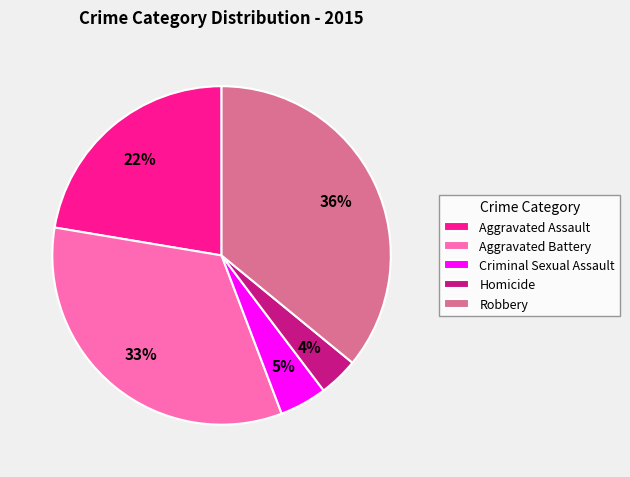

To the nearest percent, what is the difference between the largest and smallest slice percentages?

32%